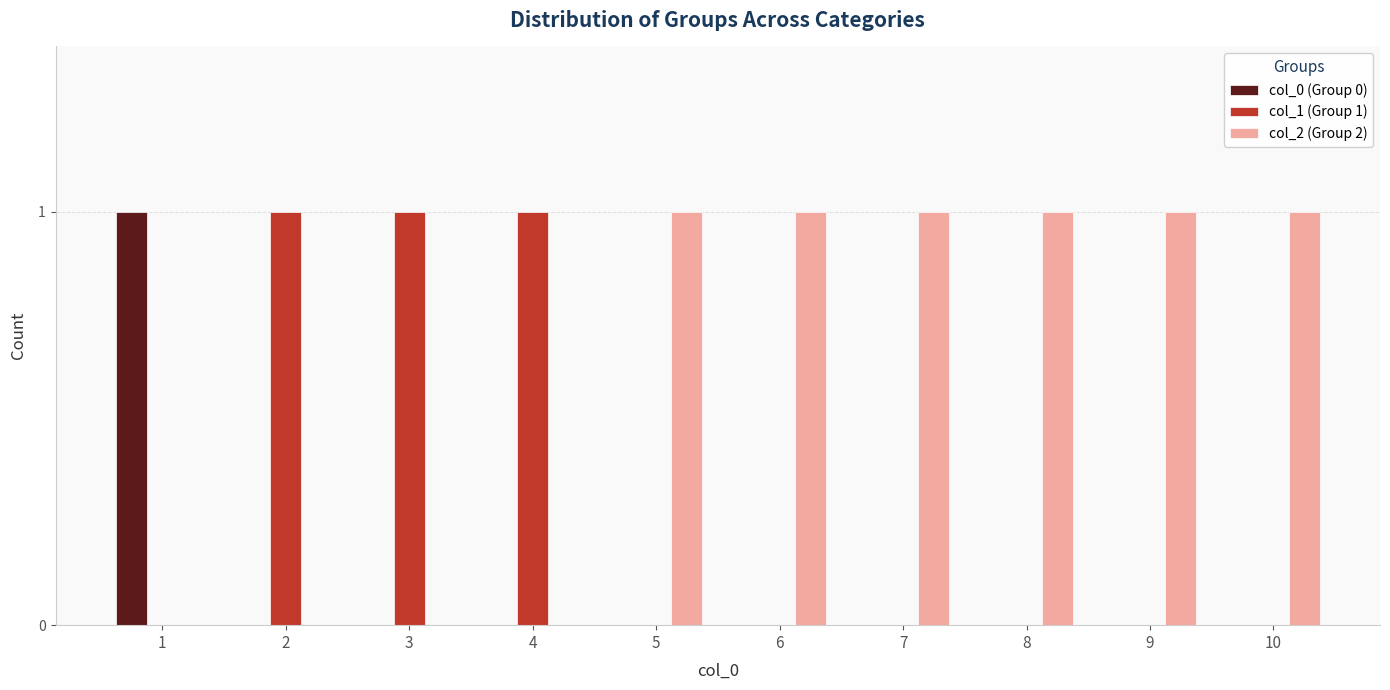

The value of col_1 (Group 1) at 7 is 0. True or false?

True